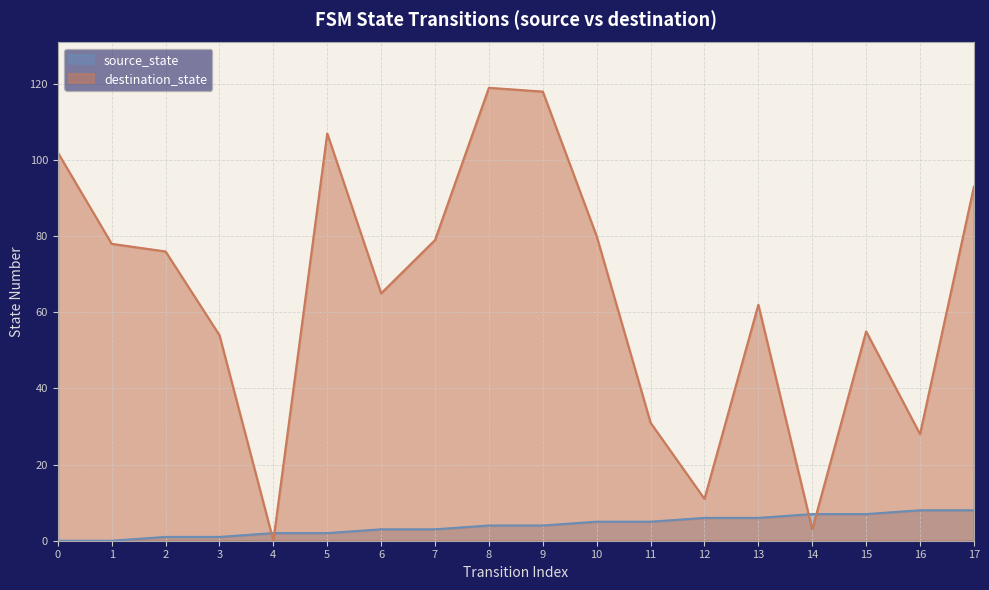

Reading left to right, what are all the values shown in this chart?

source_state: 0	0	1	1	2	2	3	3	4	4	5	5	6	6	7	7	8	8
destination_state: 102	78	76	54	0	107	65	79	119	118	80	31	11	62	3	55	28	93